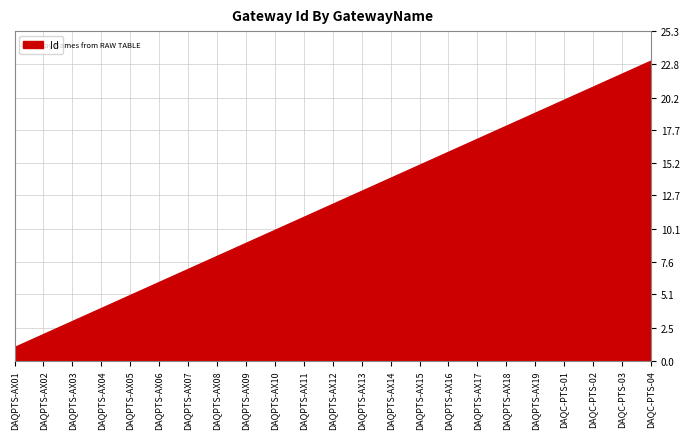

Rank the categories by value from lowest to highest.

DAQPTS-AX01, DAQPTS-AX02, DAQPTS-AX03, DAQPTS-AX04, DAQPTS-AX05, DAQPTS-AX06, DAQPTS-AX07, DAQPTS-AX08, DAQPTS-AX09, DAQPTS-AX10, DAQPTS-AX11, DAQPTS-AX12, DAQPTS-AX13, DAQPTS-AX14, DAQPTS-AX15, DAQPTS-AX16, DAQPTS-AX17, DAQPTS-AX18, DAQPTS-AX19, DAQC-PTS-01, DAQC-PTS-02, DAQC-PTS-03, DAQC-PTS-04